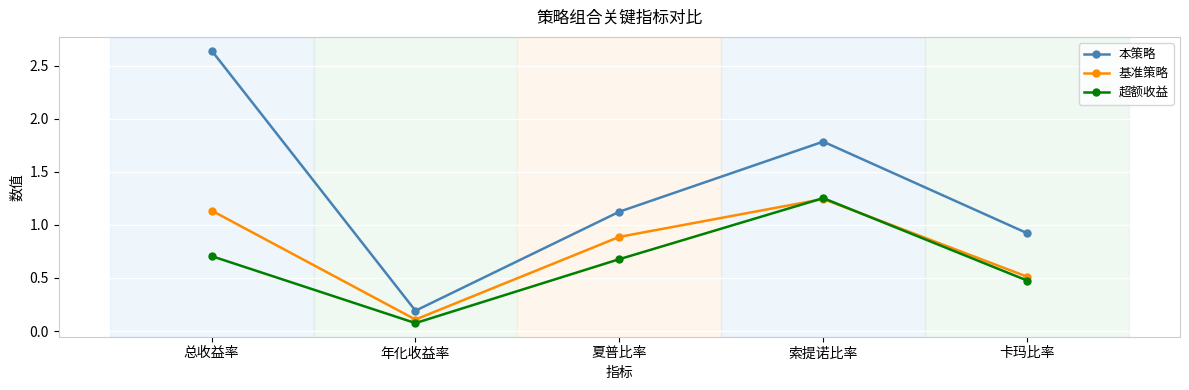

What is the minimum value for 超额收益?

0.1